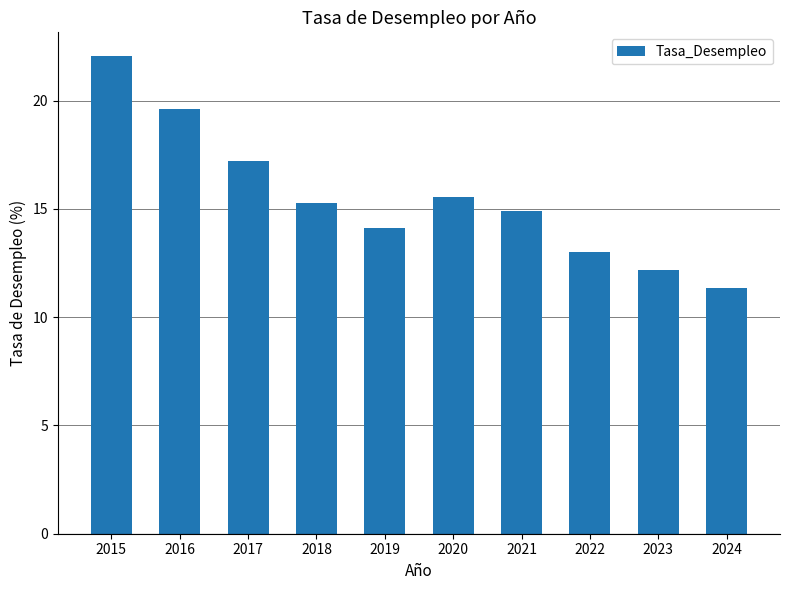

List the labels in order of value, smallest first.

2024, 2023, 2022, 2019, 2021, 2018, 2020, 2017, 2016, 2015